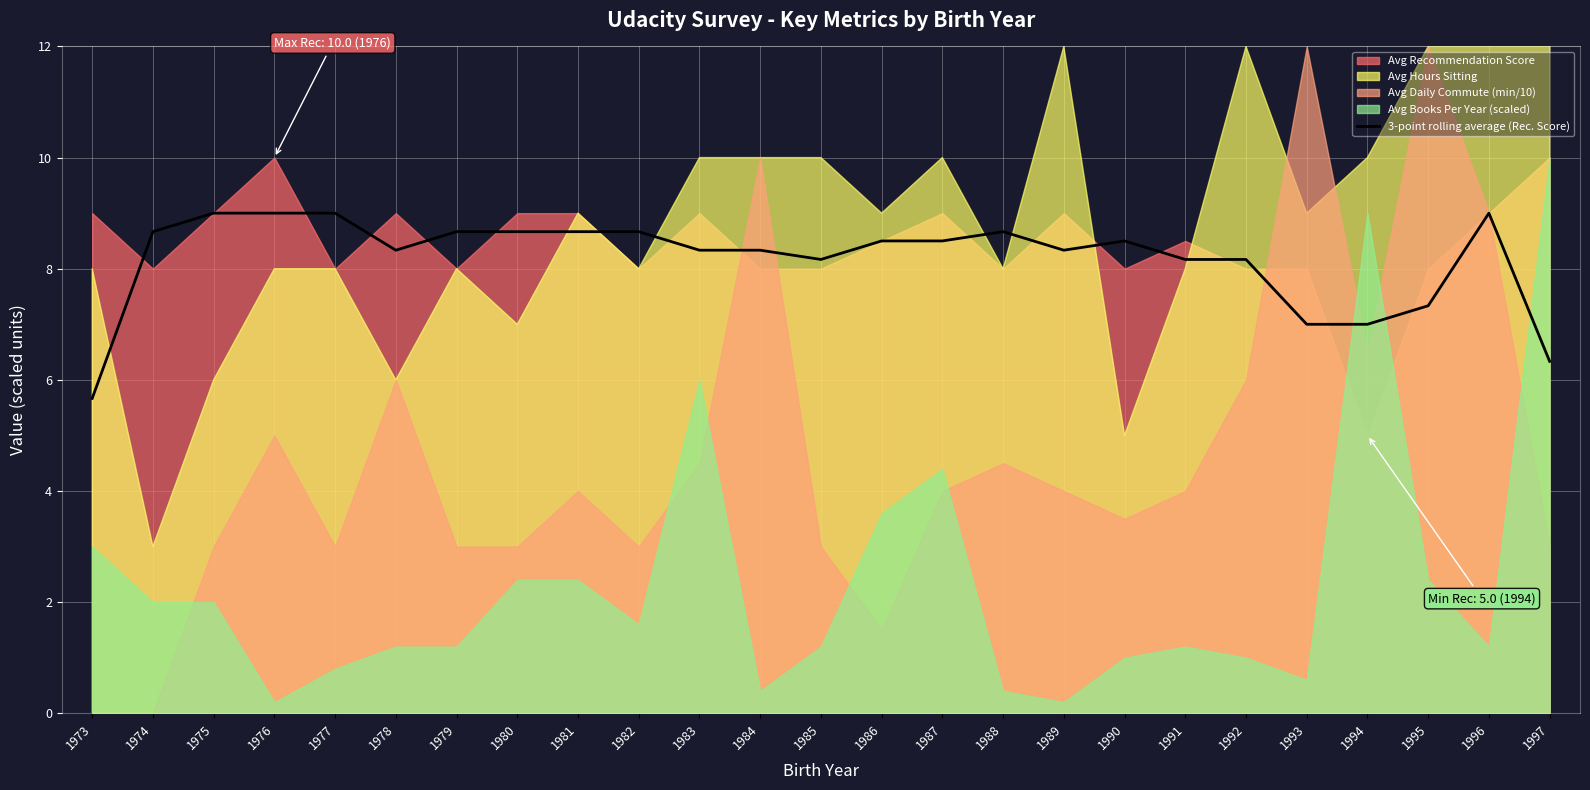

What is the sum of the values at 1990 and 1985?

16.7